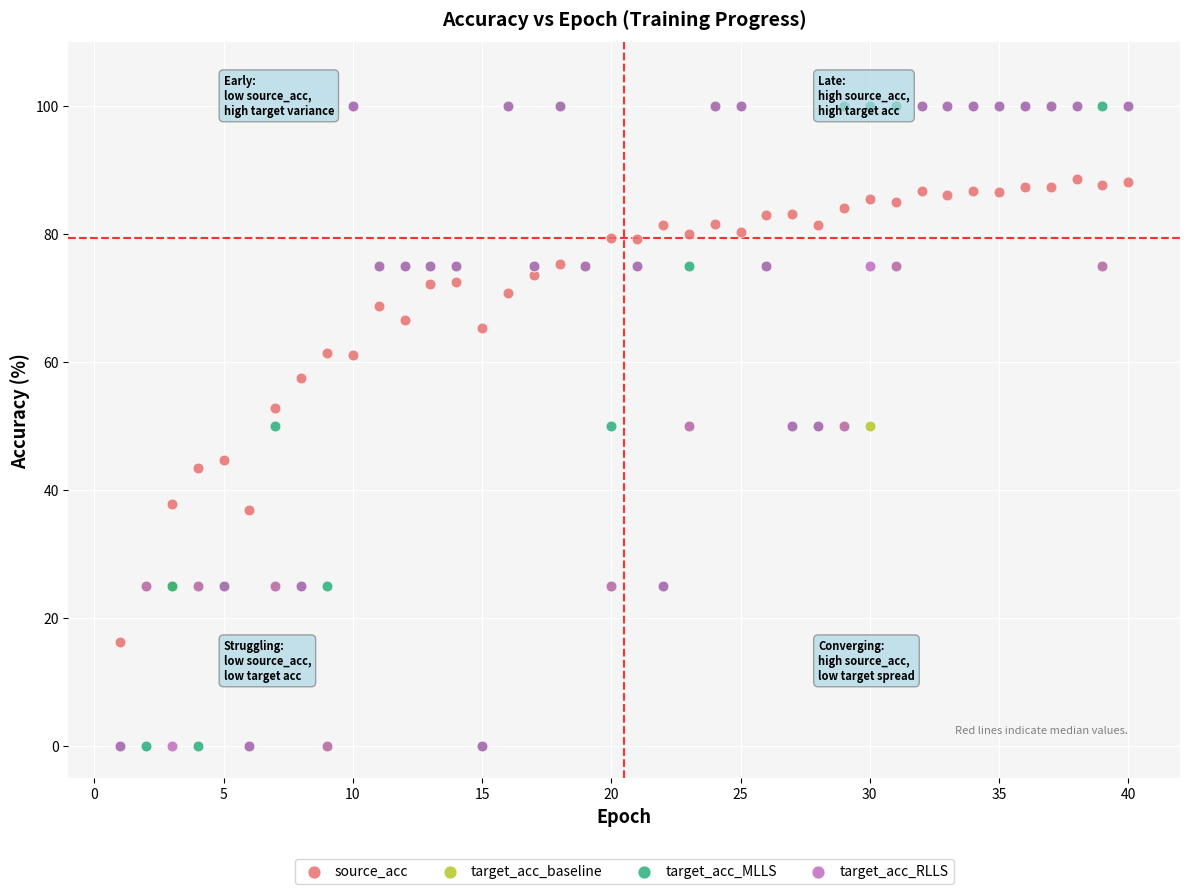

What are all the series names shown in the legend?

source_acc, target_acc_baseline, target_acc_MLLS, target_acc_RLLS